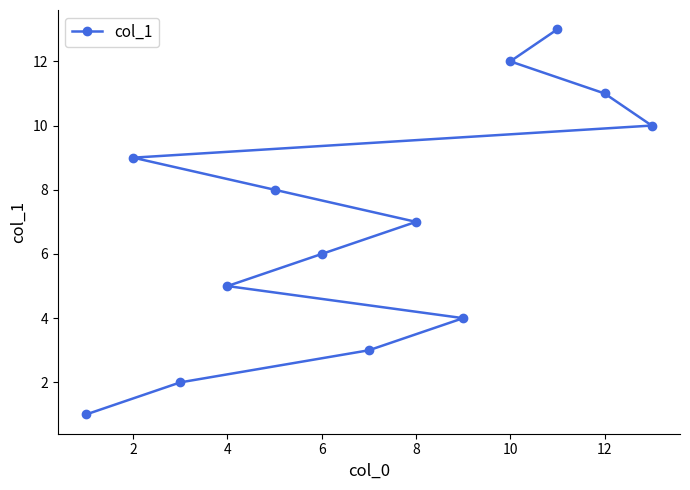

What is the average value?

7